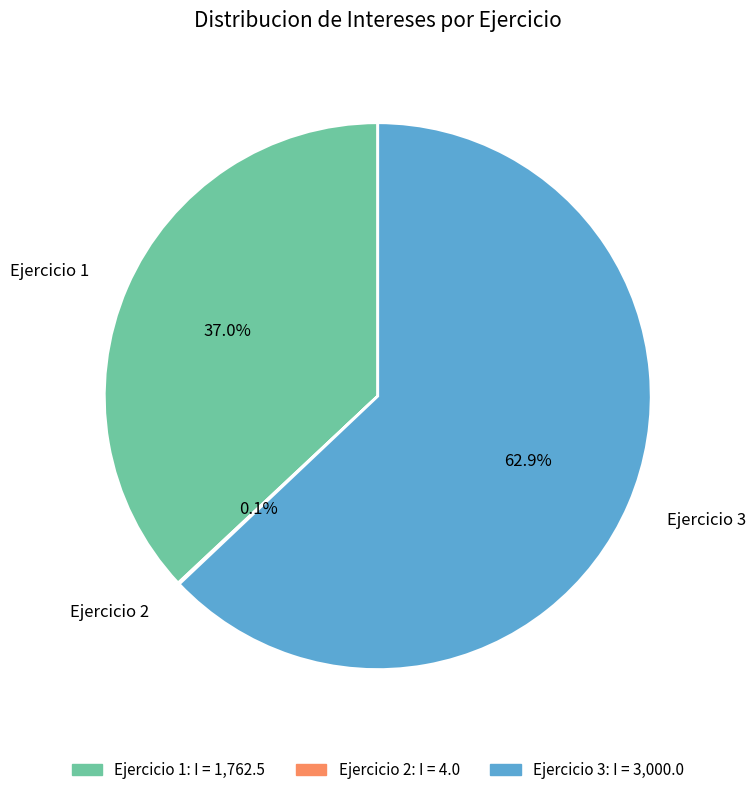

Which category has the biggest portion of the pie?

Ejercicio 3